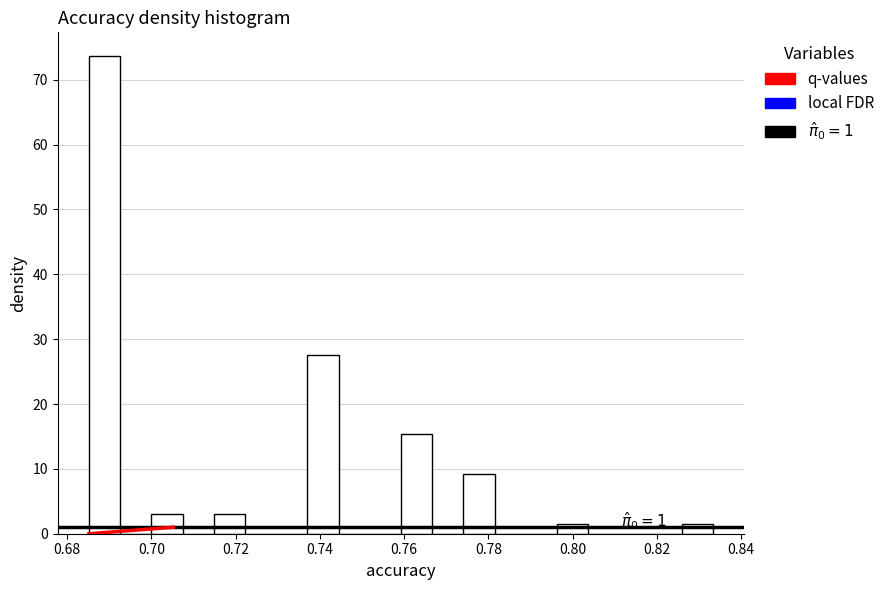

Around what value on the x-axis is the tallest bar? Give the approximate position of its centre, as read against the axis.

0.688